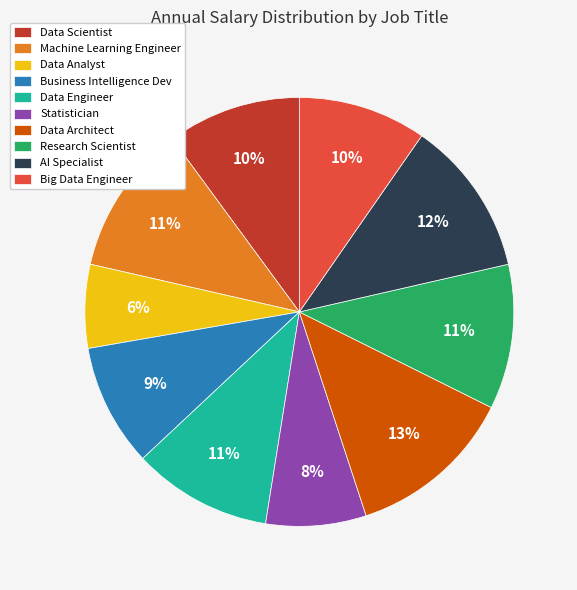

Is Data Scientist the majority of the pie?

No